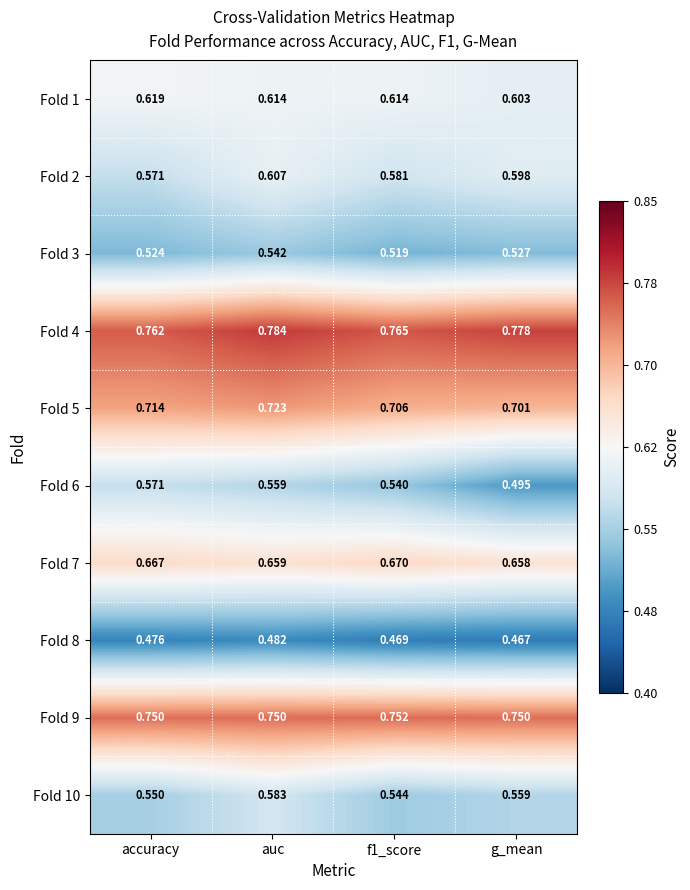

Which category has the lowest value across all series?

g_mean